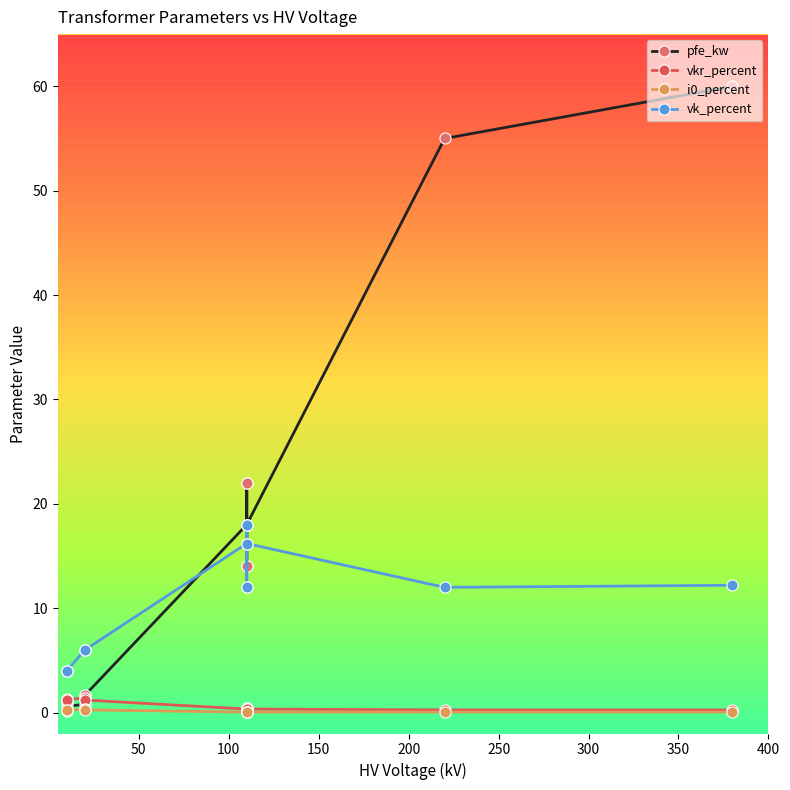

In i0_percent, how many points are higher than both neighbors (excluding endpoints)?

3